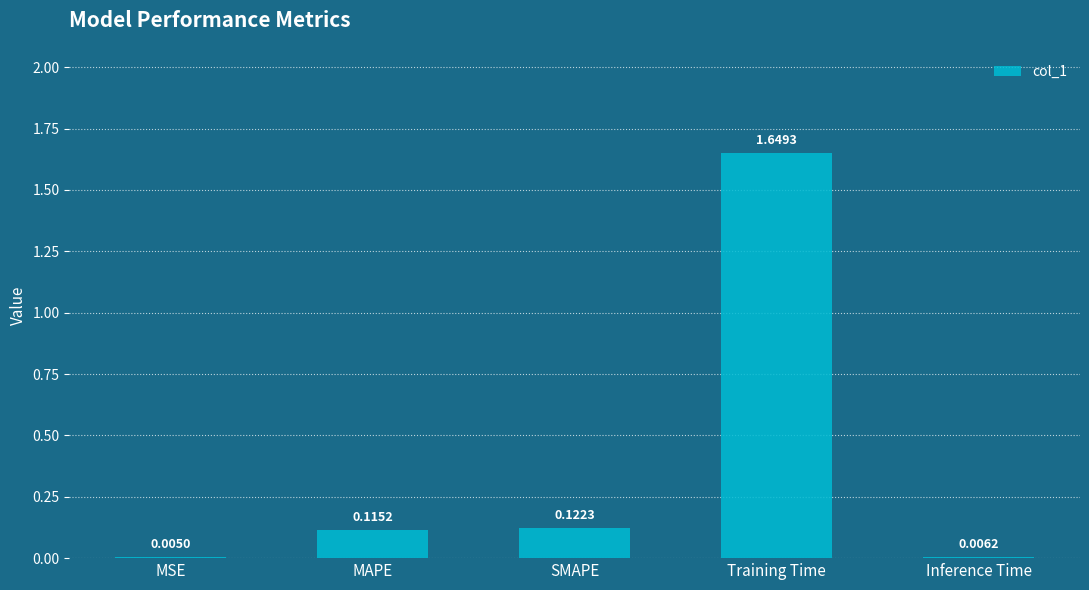

What is the sum of all values?

1.9